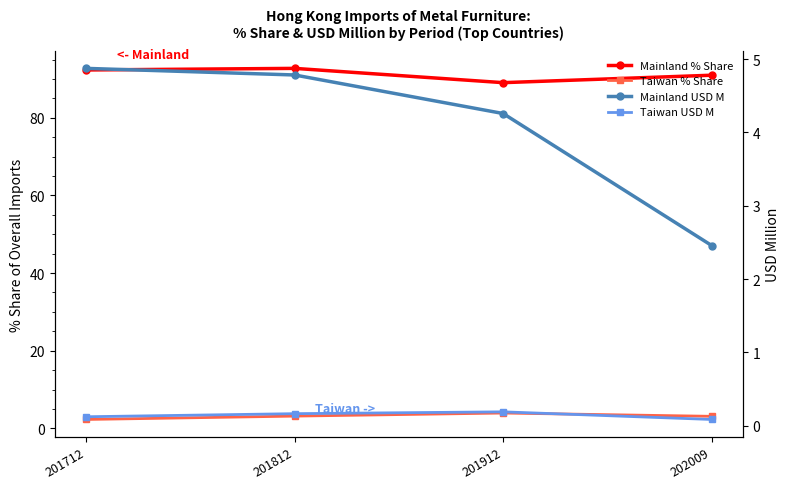

Which series changed the most between 201812 and 202009?

Mainland USD M